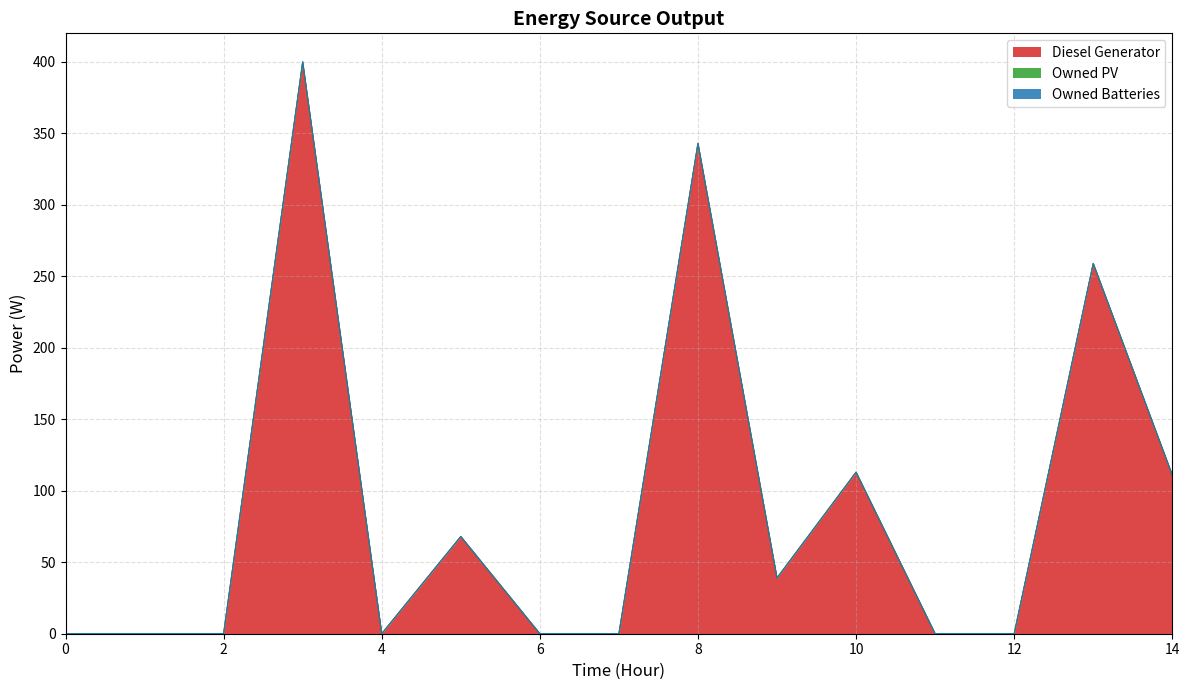

What is the total value across all series at 13?

259